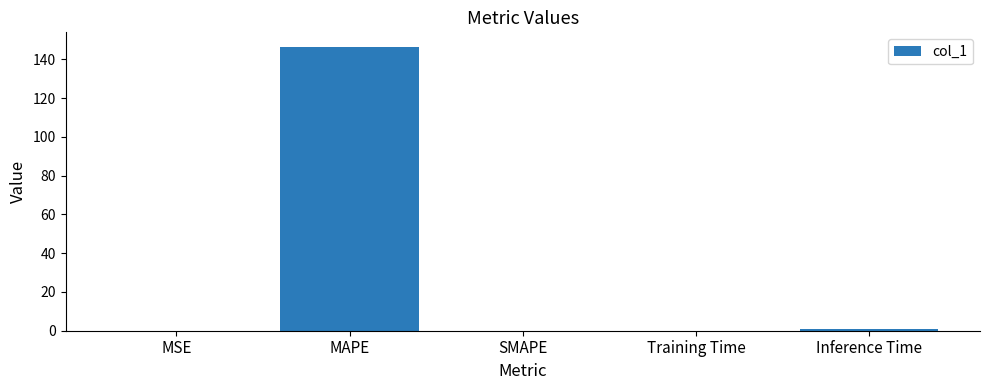

Are the bars horizontal?

No